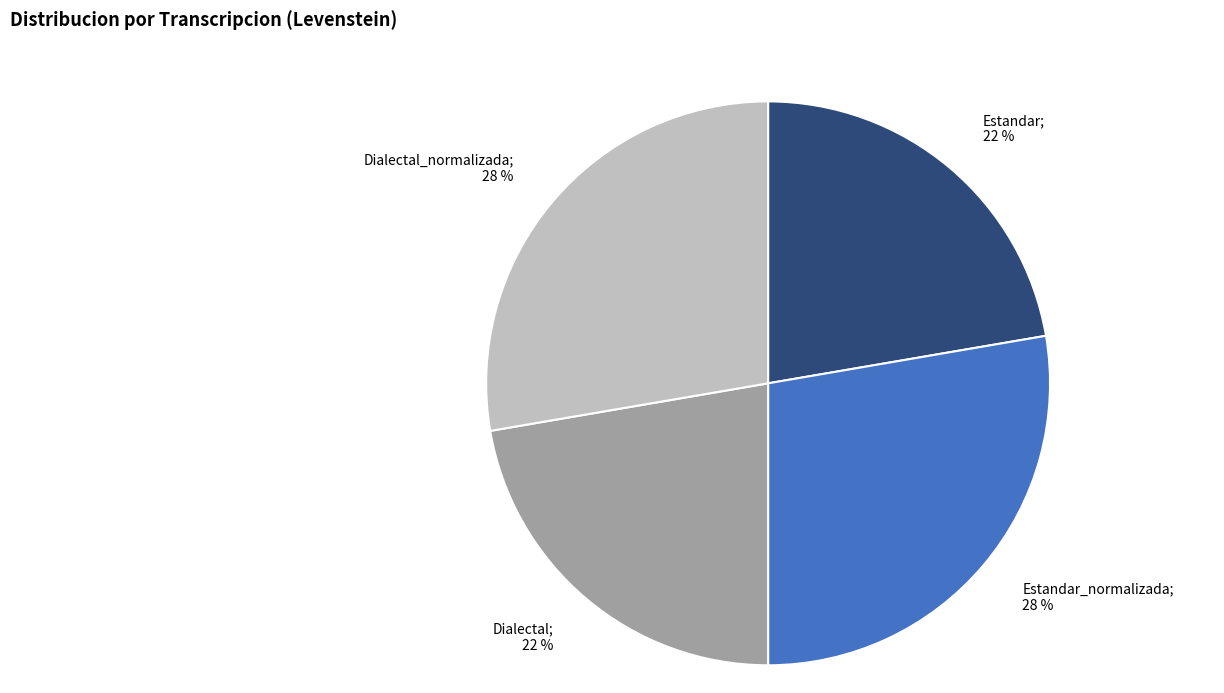

To the nearest percent, what is the average slice percentage?

25%